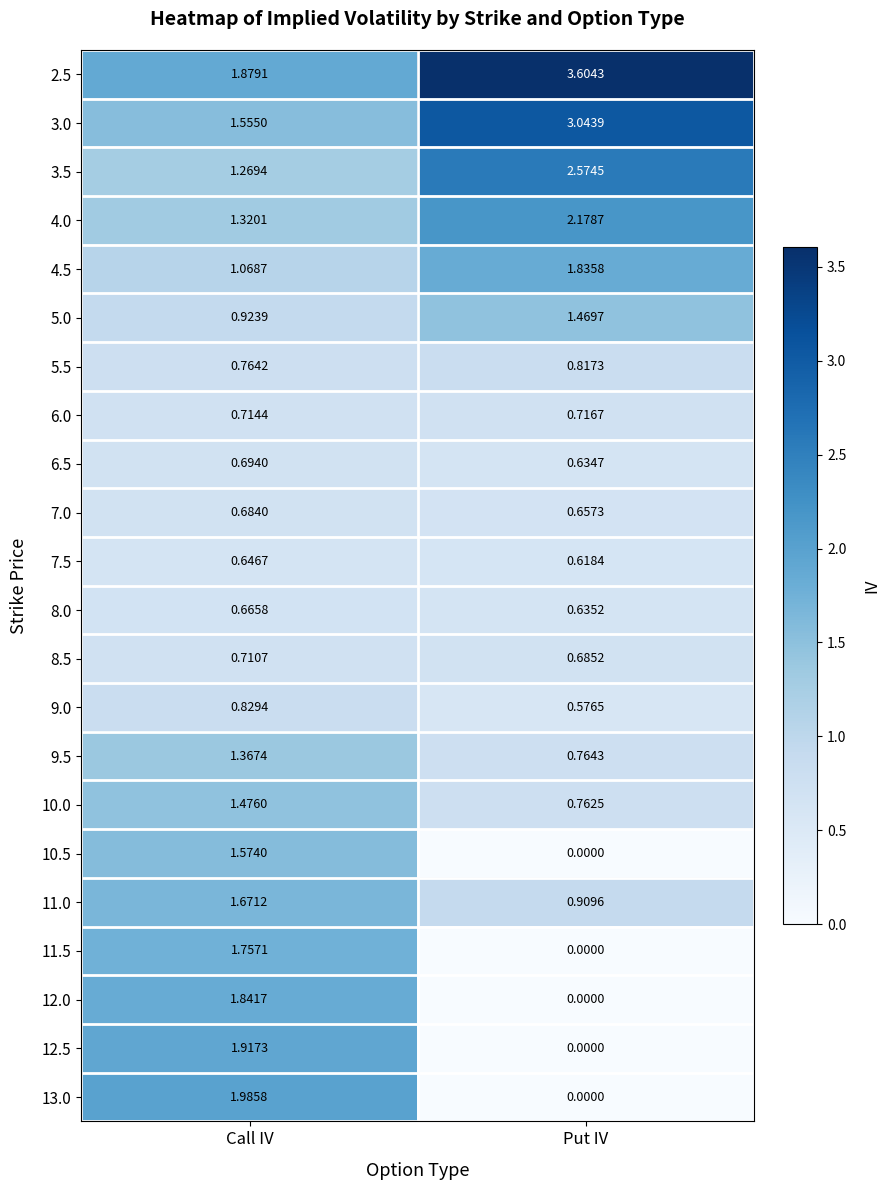

Which series has the largest total across all categories?

2.5